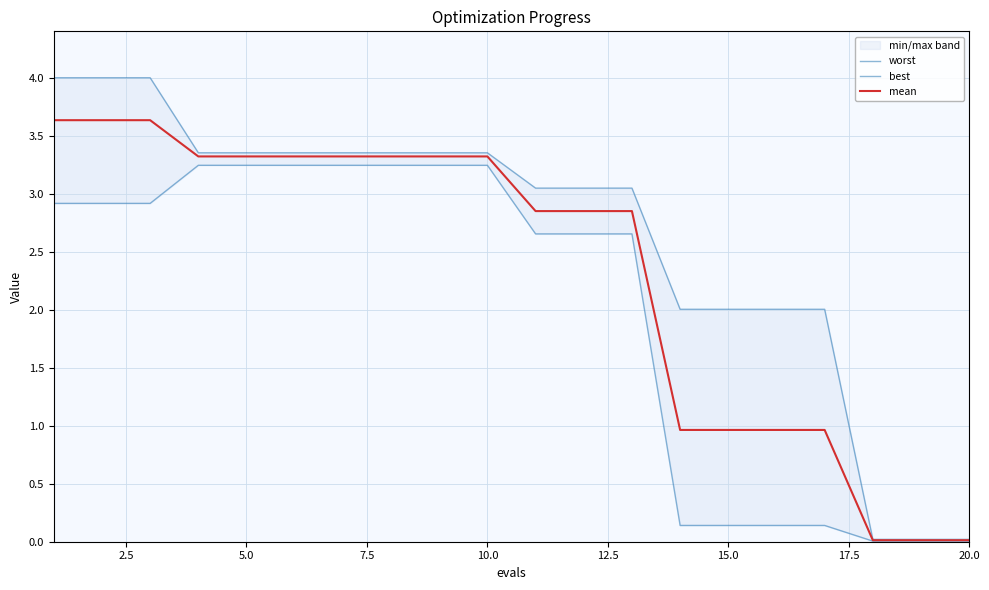

Does the chart have visible grid lines?

Yes